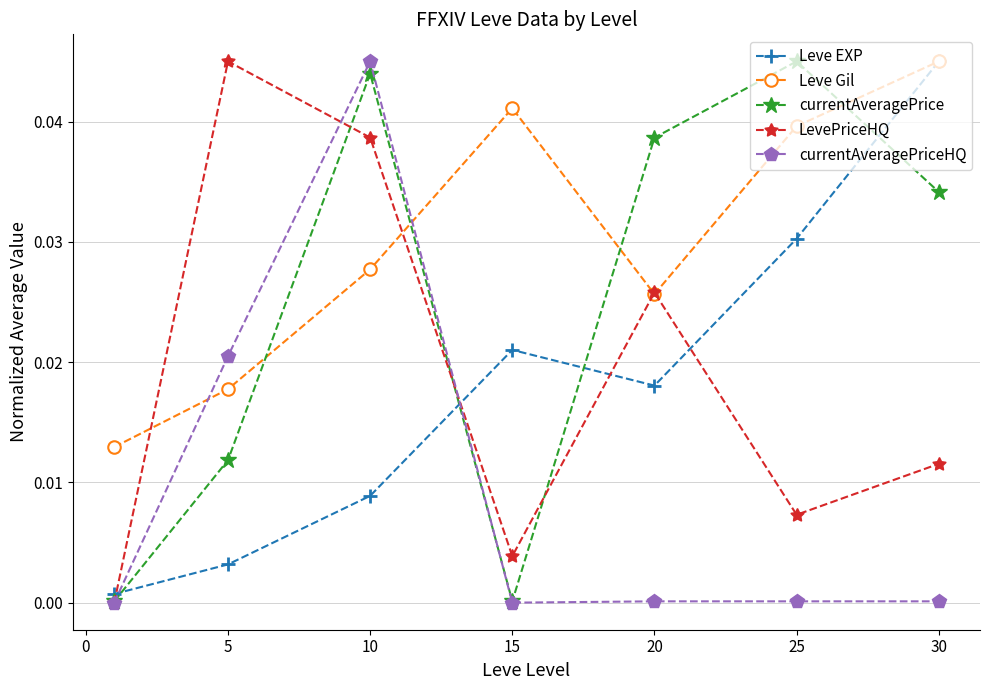

True or false: currentAveragePrice and Leve Gil intersect in this chart.

True